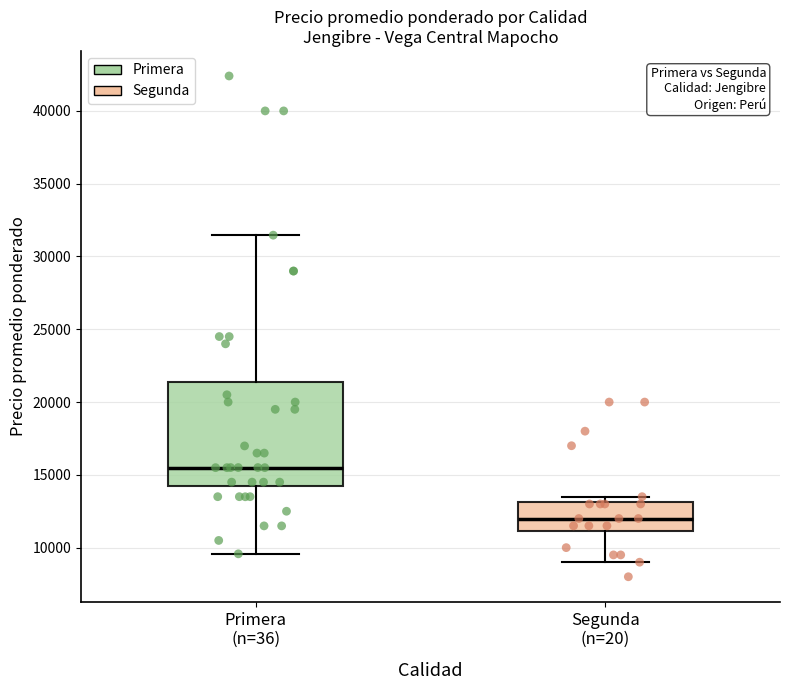

Reading left to right, transcribe this box plot: for each box, give where its median line is, the range the box spans, and where its two whiskers end, as read against the y-axis. The values are not printed on the chart, so give them approximately, as read against the axis.

Primera (n=36): median 15500, box 14500 to 21500, whiskers 9500 to 31500
Segunda (n=20): median 12000, box 11000 to 13000, whiskers 9000 to 13500